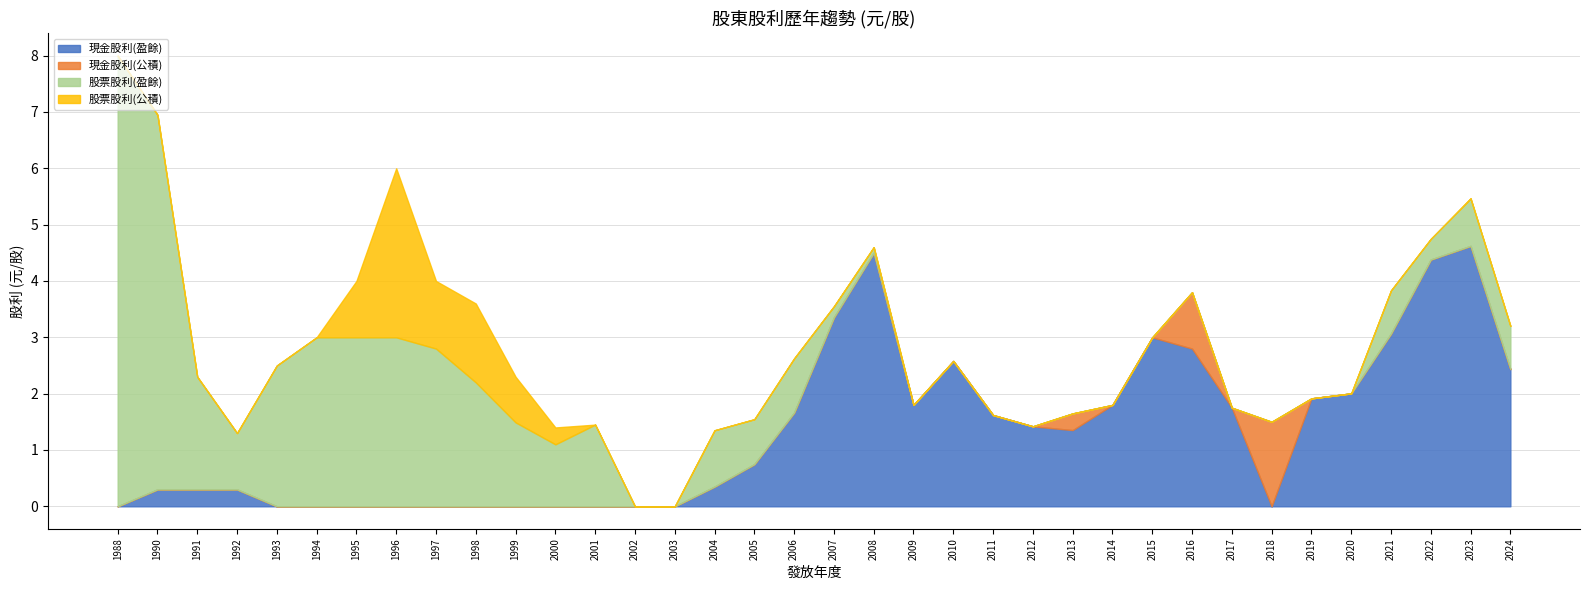

How many values in 股票股利(公積) are above zero?

6